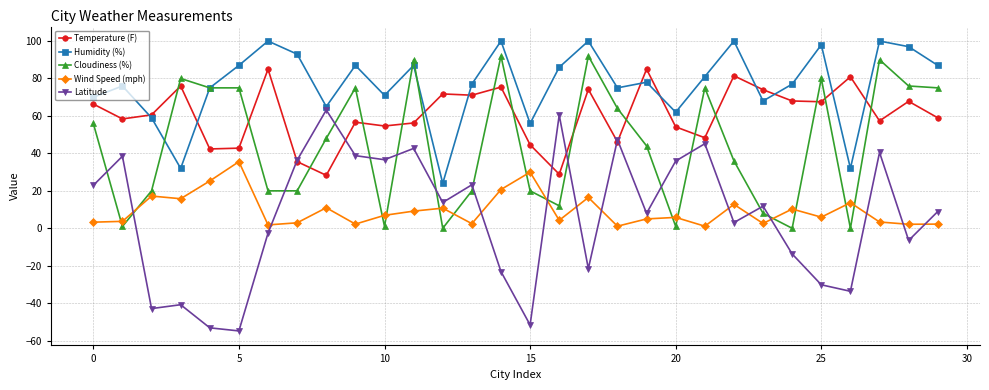

What is the greatest value displayed?

100.0